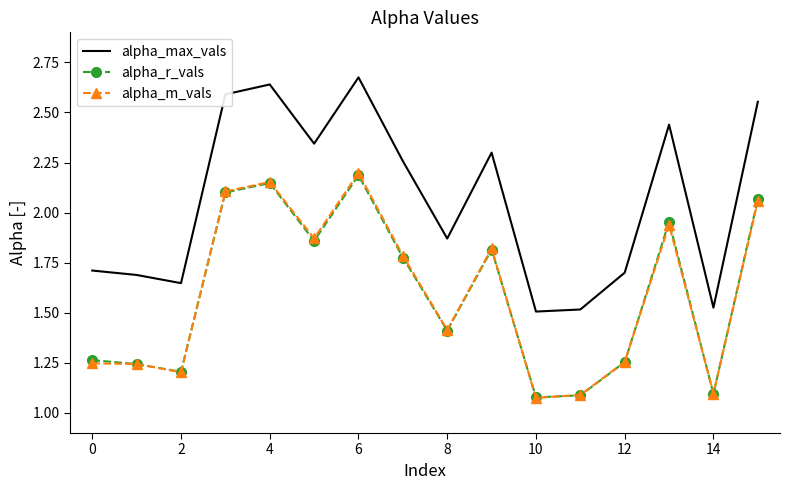

True or false: alpha_max_vals and alpha_m_vals cross at least once.

False